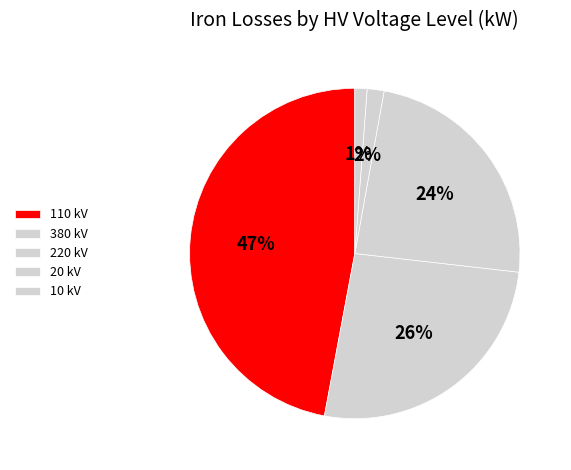

Which category has the smallest portion of the pie?

10